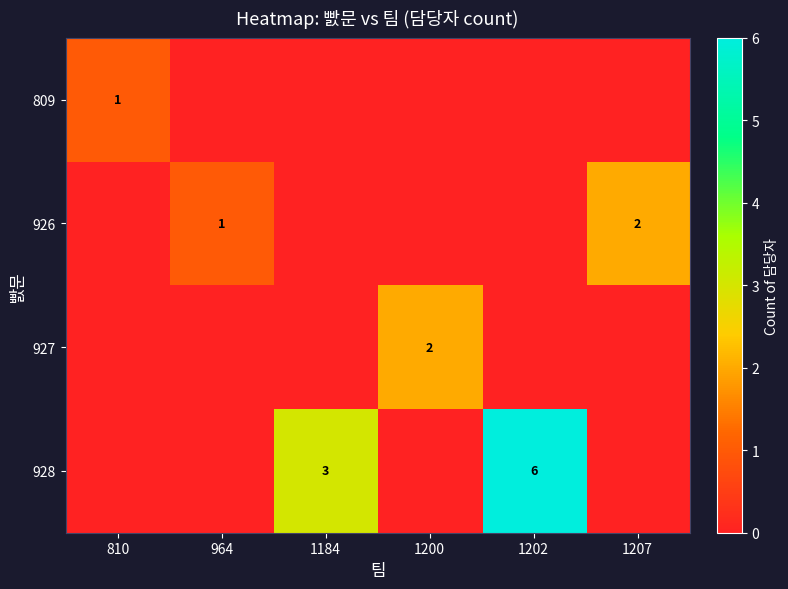

Is it true that 927 equals -1 at 1184?

False